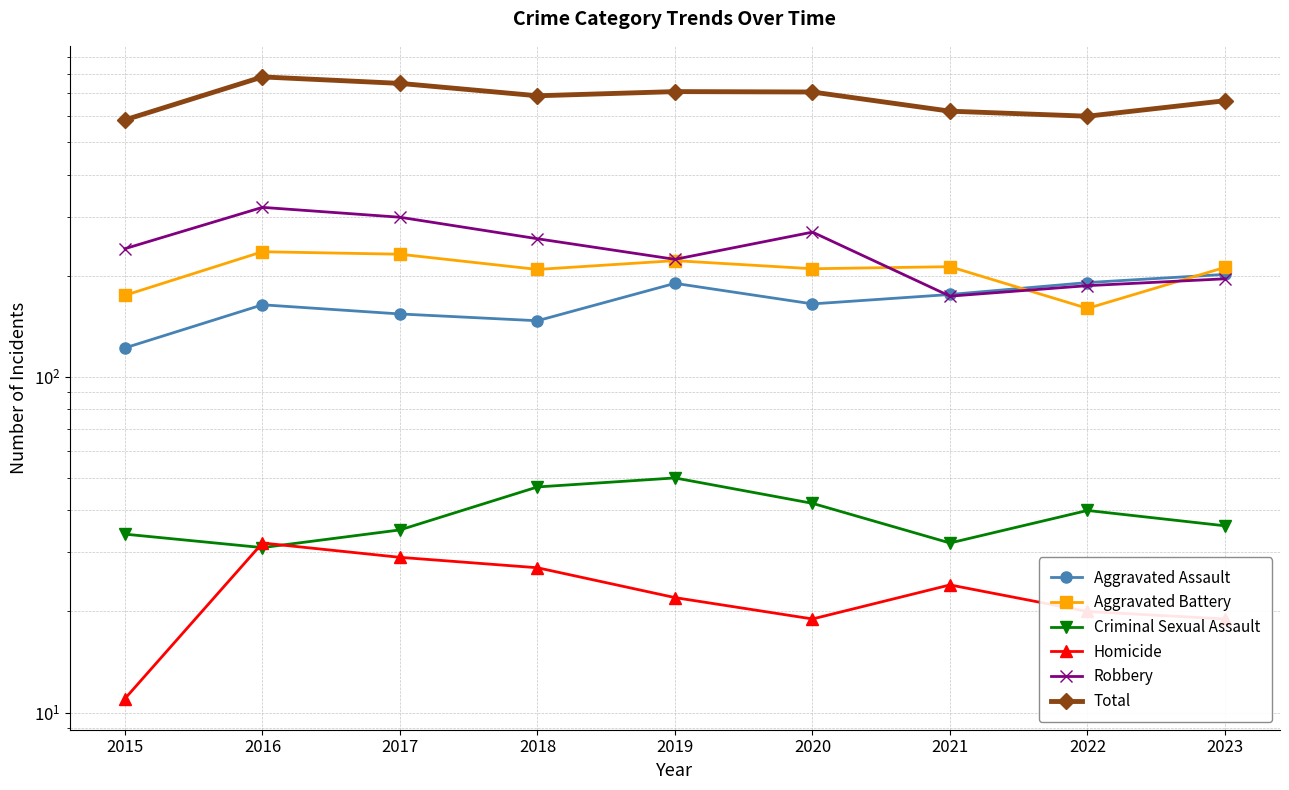

True or false: Aggravated Battery and Criminal Sexual Assault cross at least once.

False